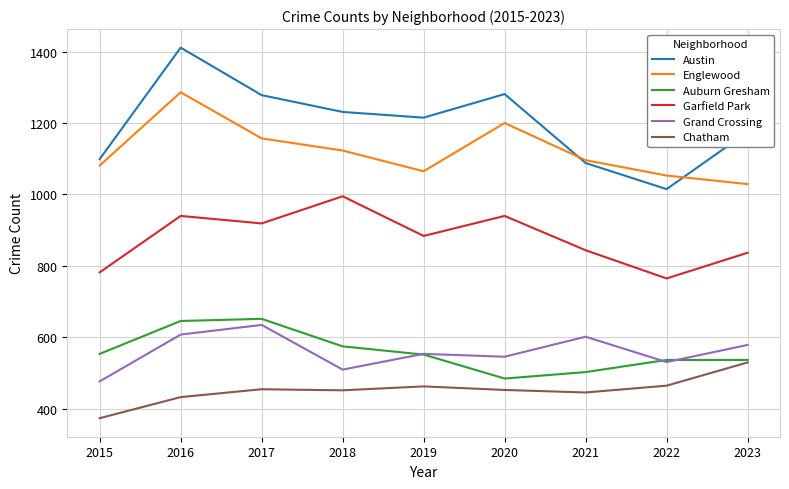

Which series has the widest spread of values?

Austin